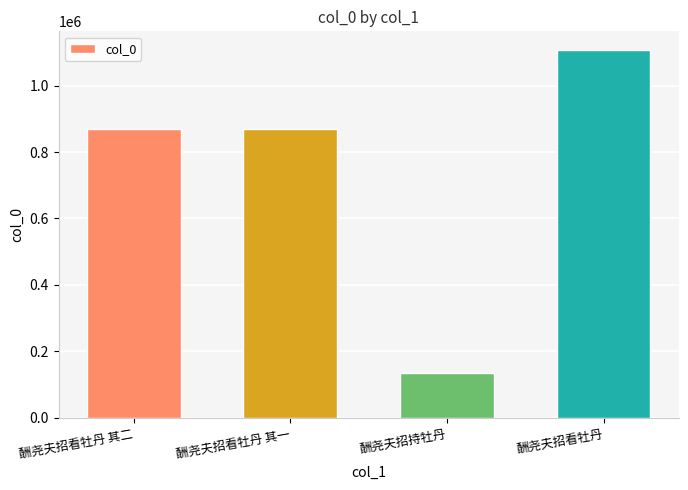

Is it true that the value at 酬尧夫招看牡丹 is 1107735?

True